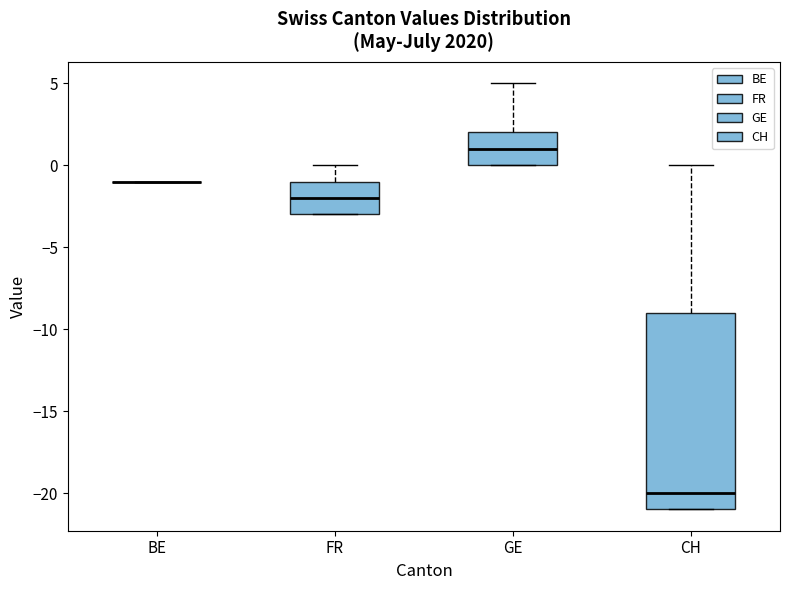

Which box is the tallest, from its lower edge to its upper edge?

CH